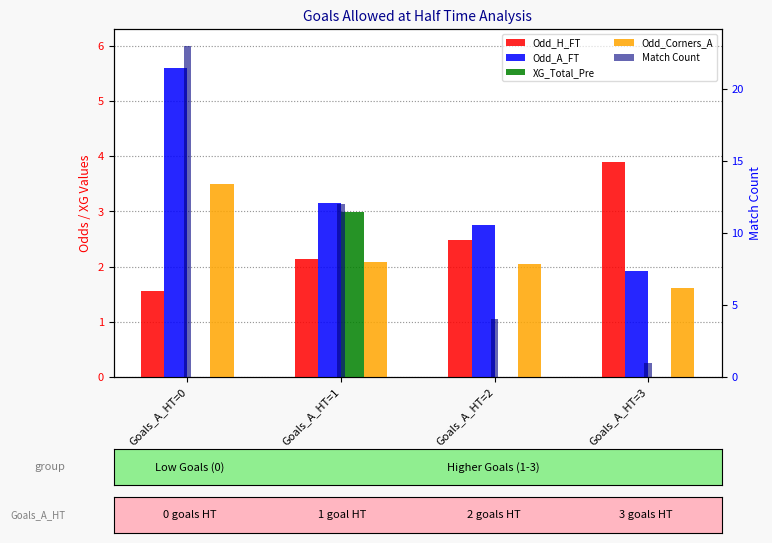

Does the chart contain stacked bars?

No